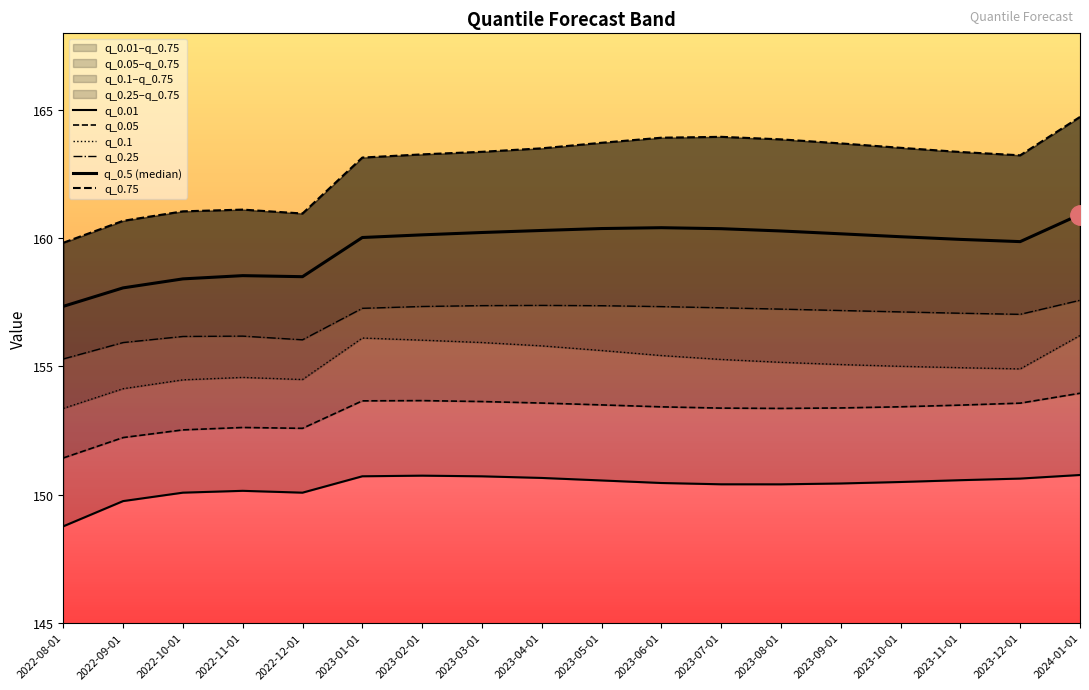

True or false: q_0.25 and q_0.01 cross at least once.

False